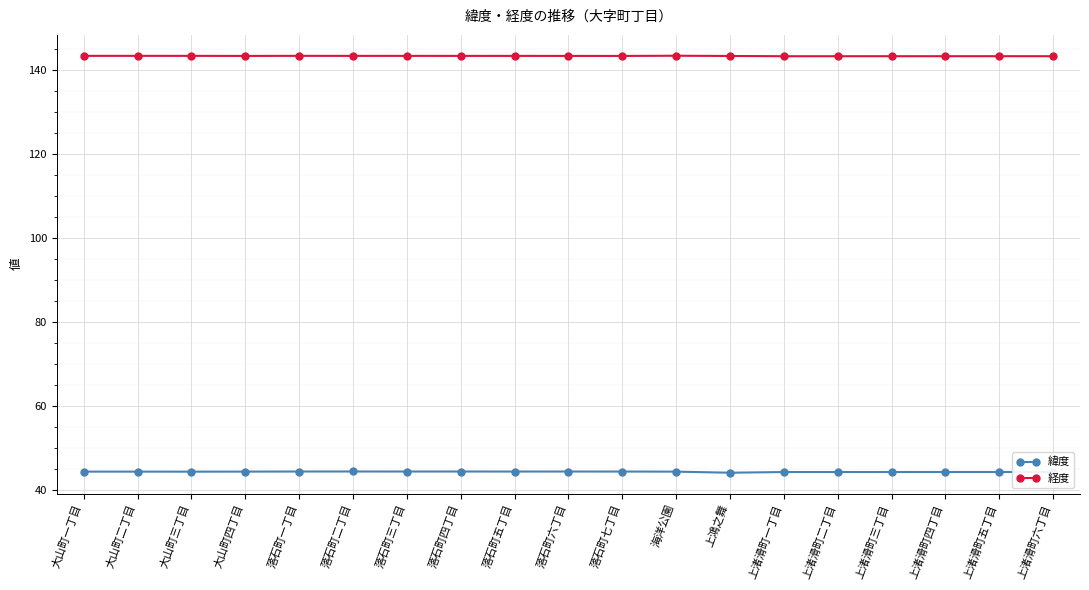

True or false: 緯度 has more than 2 interior local peaks.

True